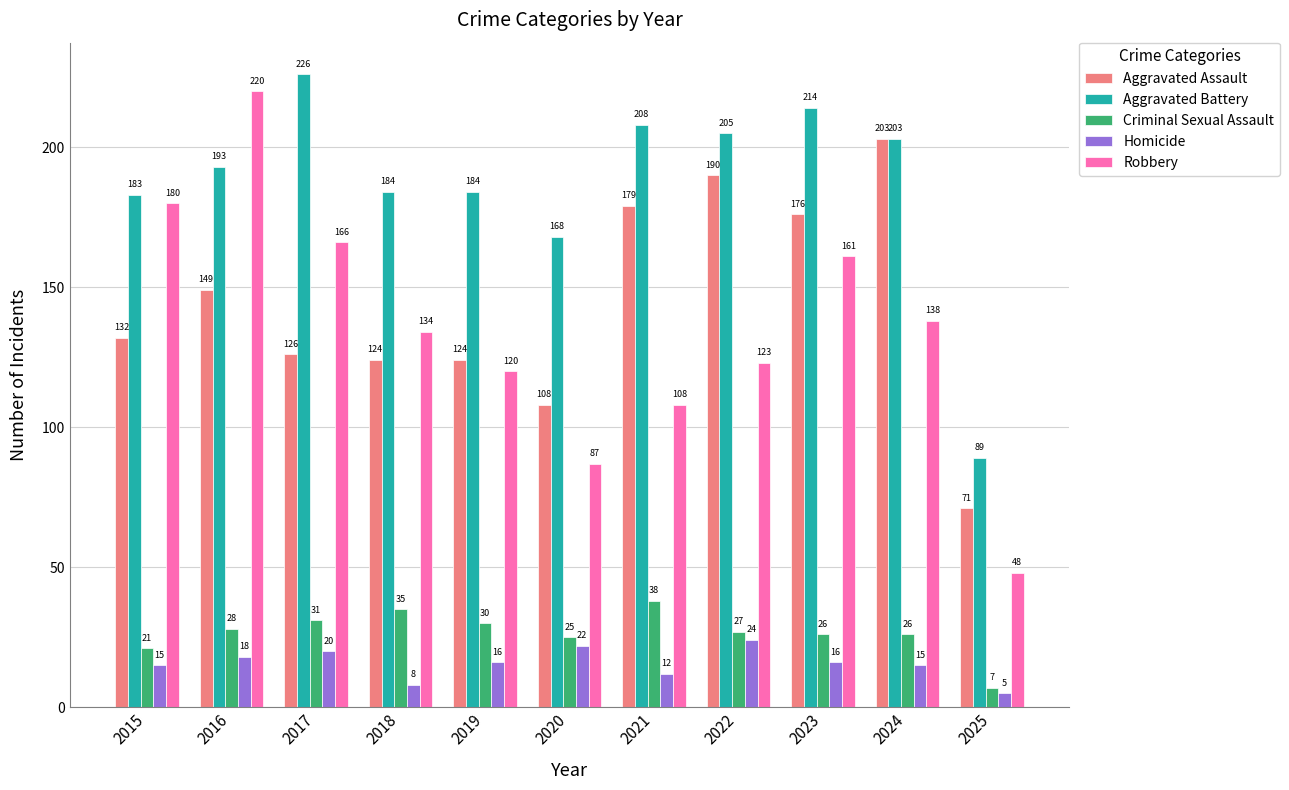

The Aggravated Assault series shows 267 at 2016. True or false?

False